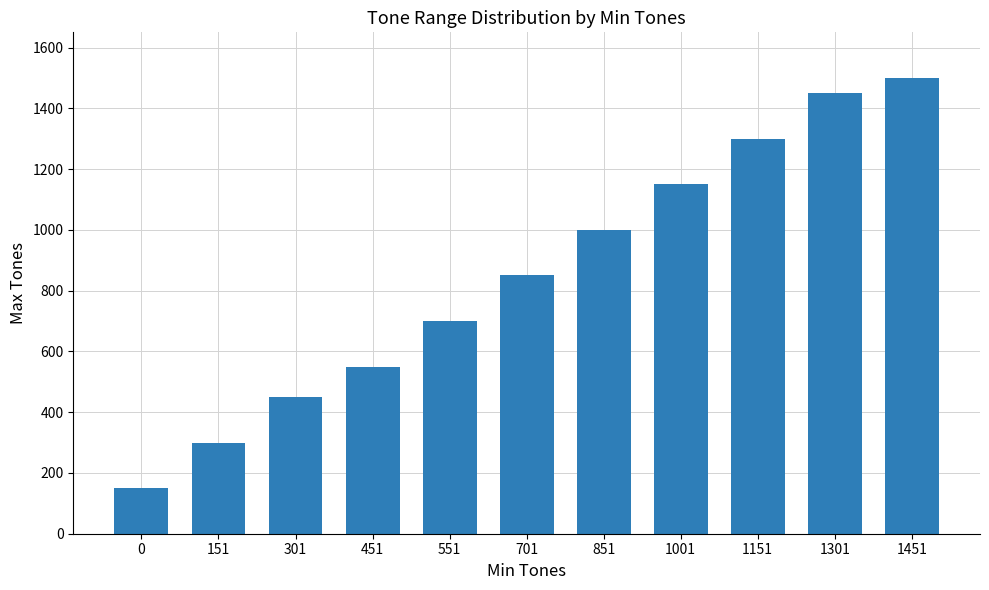

Reading left to right, list all the values displayed in this chart.

0=150	151=300	301=450	451=550	551=700	701=850	851=1000	1001=1150	1151=1300	1301=1450	1451=1500